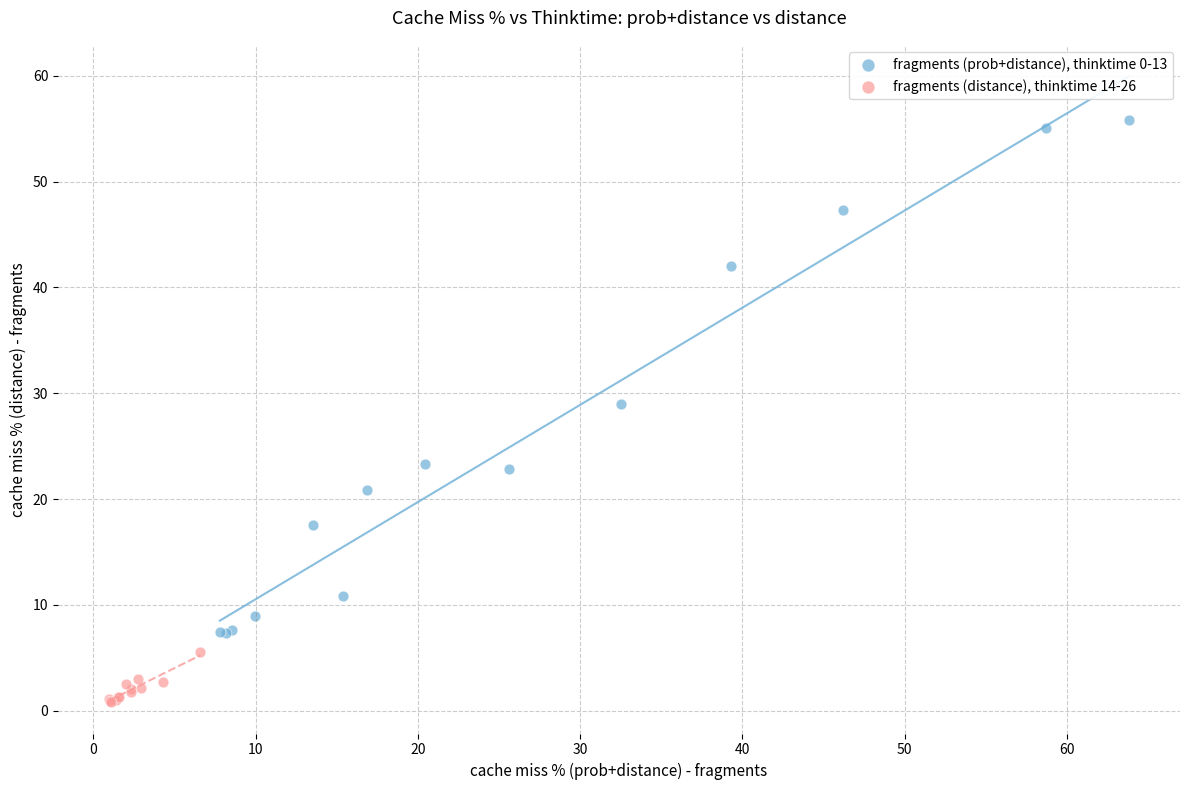

Which series reaches the maximum Y coordinate?

fragments (prob+distance), thinktime 0-13